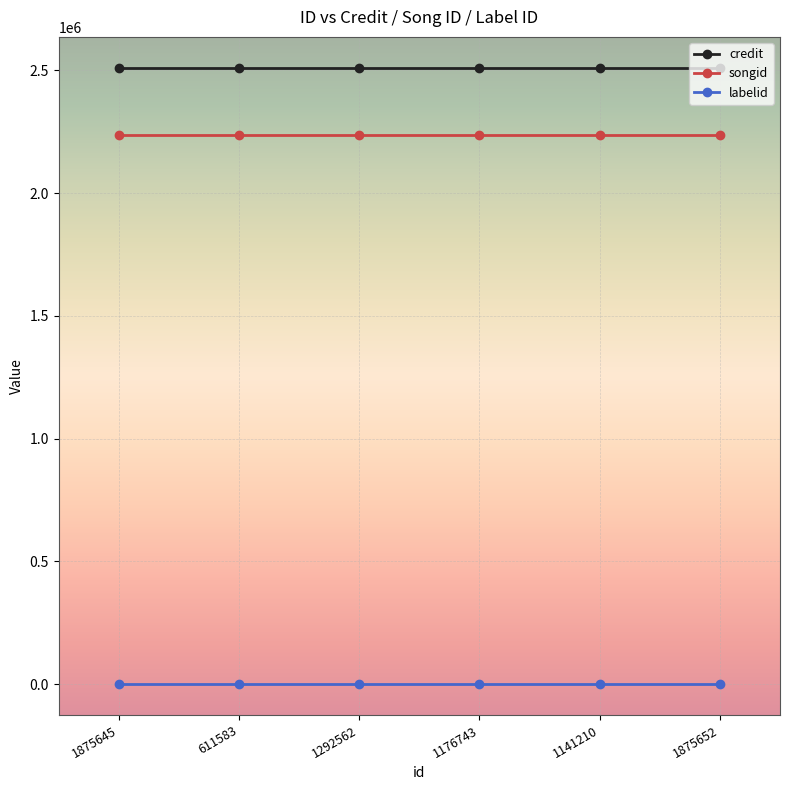

Reading left to right, what are all the values shown in this chart?

credit: 1875645=2511276	611583=2511276	1292562=2511276	1176743=2511276	1141210=2511276	1875652=2511276
songid: 1875645=2237941	611583=2237941	1292562=2237941	1176743=2237941	1141210=2237941	1875652=2237941
labelid: 1875645=-1	611583=-1	1292562=-1	1176743=-1	1141210=-1	1875652=-1